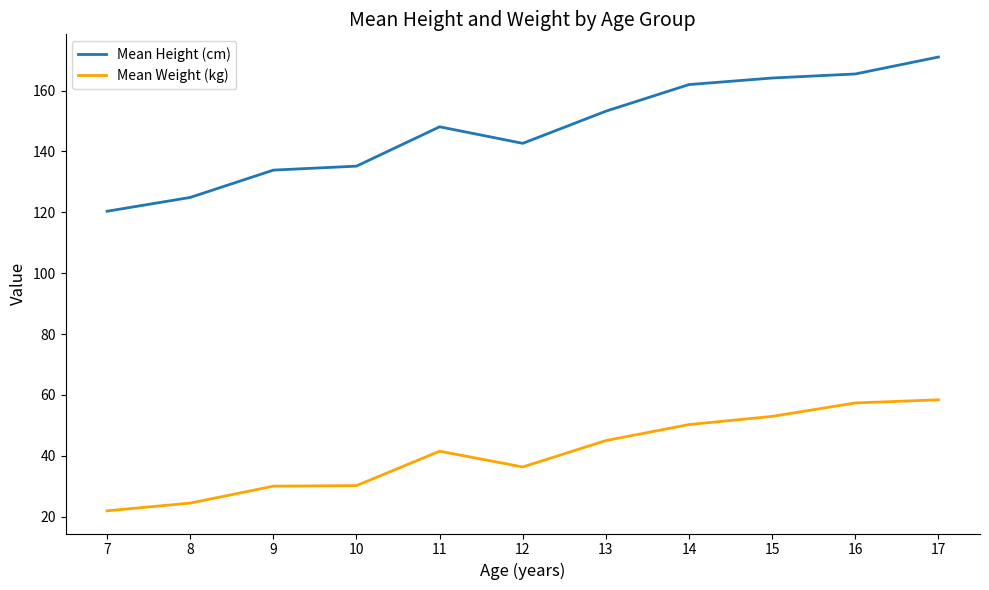

In Mean Height (cm), how many points are lower than both neighbors (excluding endpoints)?

1